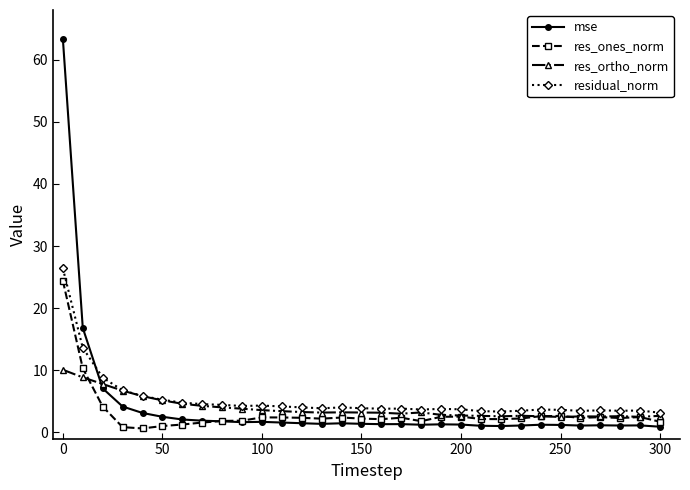

True or false: res_ortho_norm and mse intersect in this chart.

True